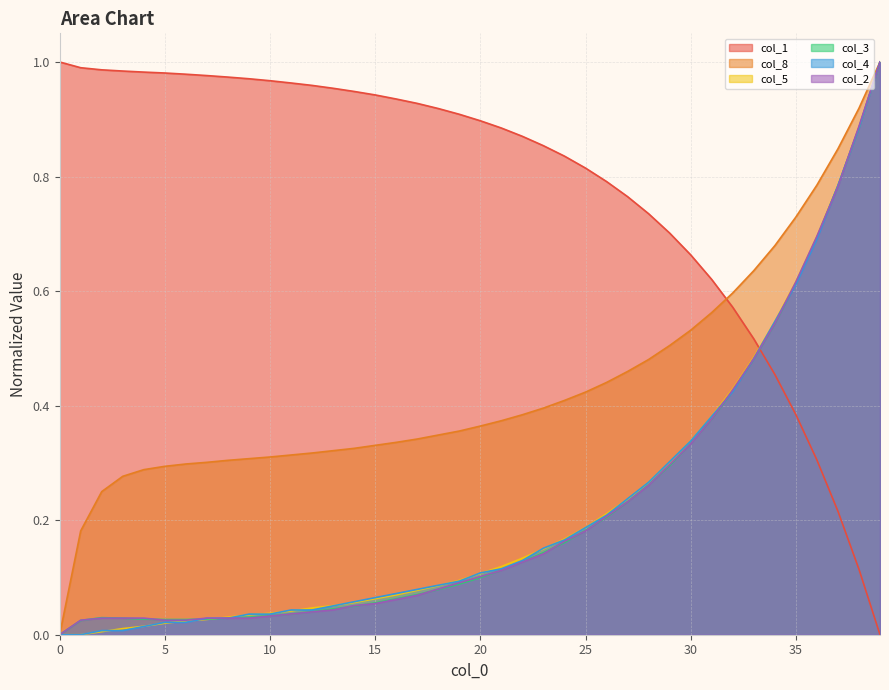

True or false: col_3 and col_5 intersect in this chart.

True